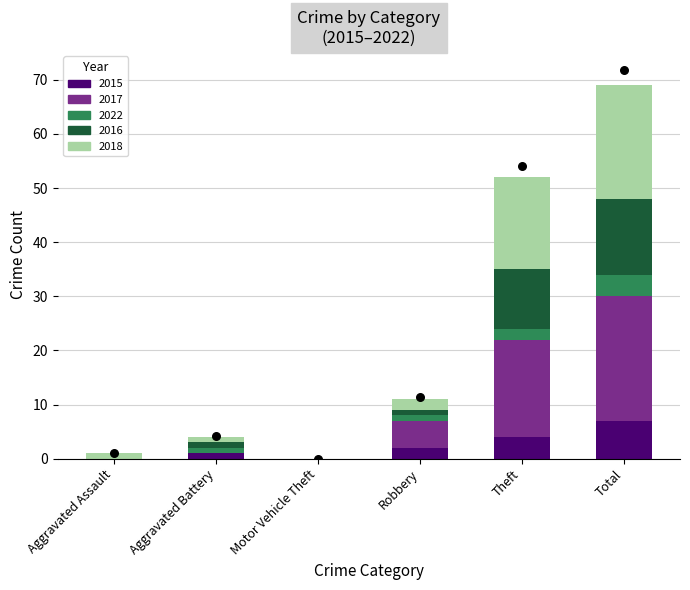

Which series has the largest total across all categories?

2017